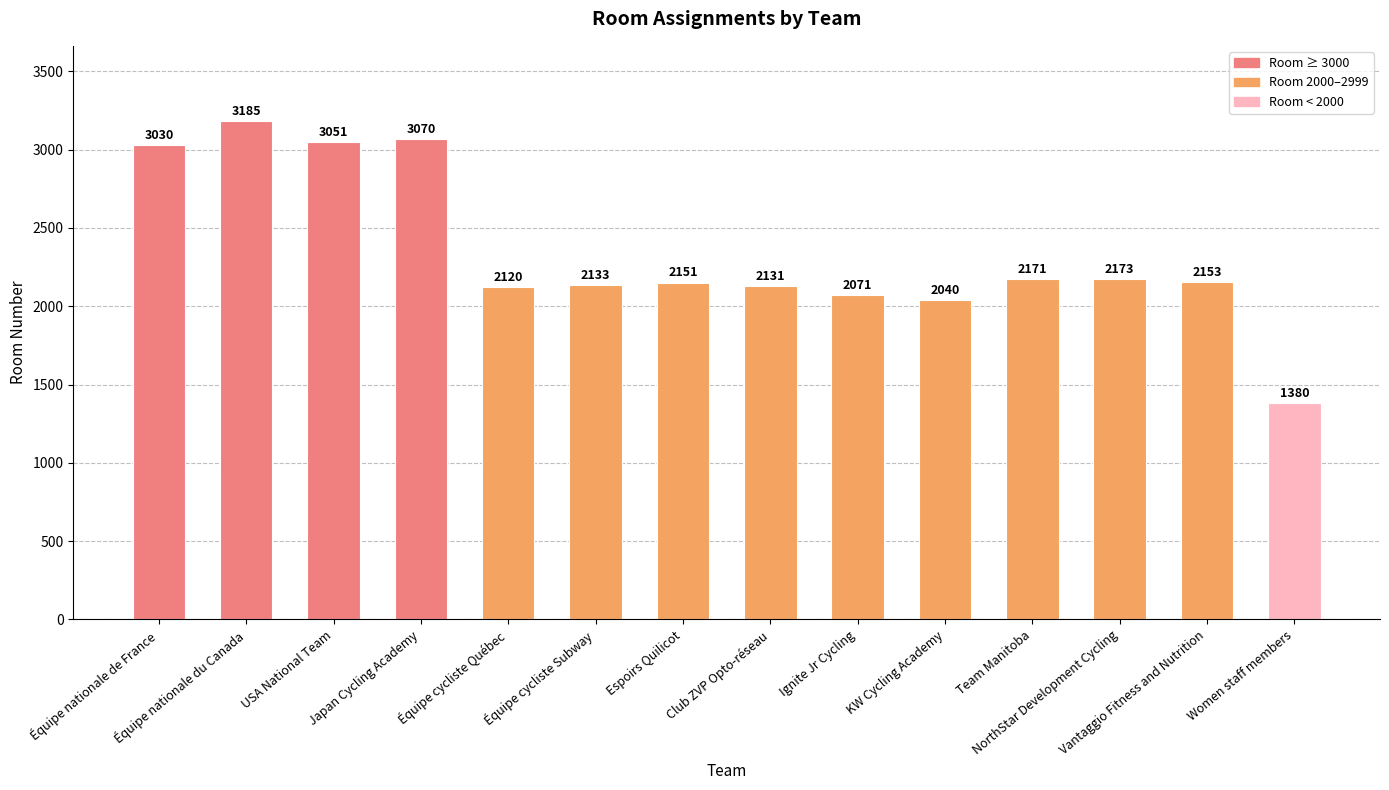

Rank the categories by value from highest to lowest.

Équipe nationale du Canada, Japan Cycling Academy, USA National Team, Équipe nationale de France, NorthStar Development Cycling, Team Manitoba, Vantaggio Fitness and Nutrition, Espoirs Quilicot, Équipe cycliste Subway, Club ZVP Opto-réseau, Équipe cycliste Québec, Ignite Jr Cycling, KW Cycling Academy, Women staff members